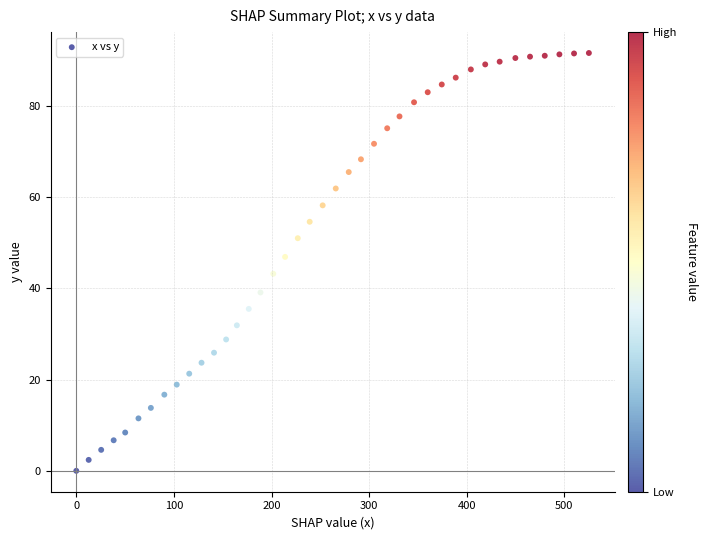

What is the range of Y values (max minus min)?

91.6